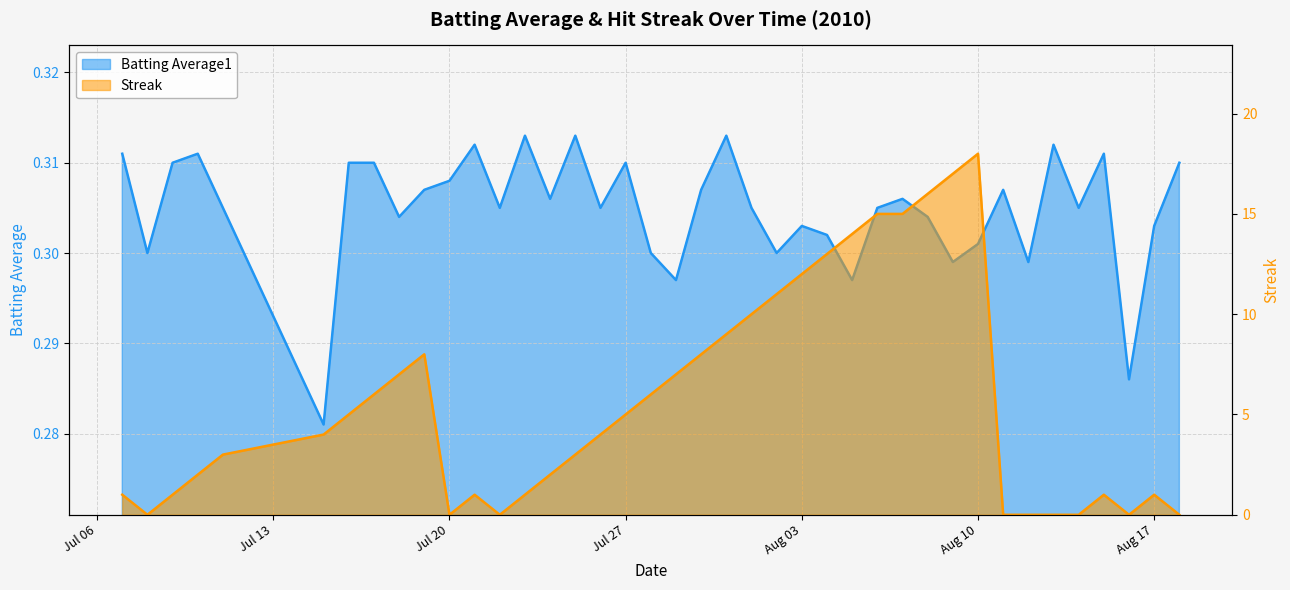

Which series has the largest range (max minus min)?

Streak